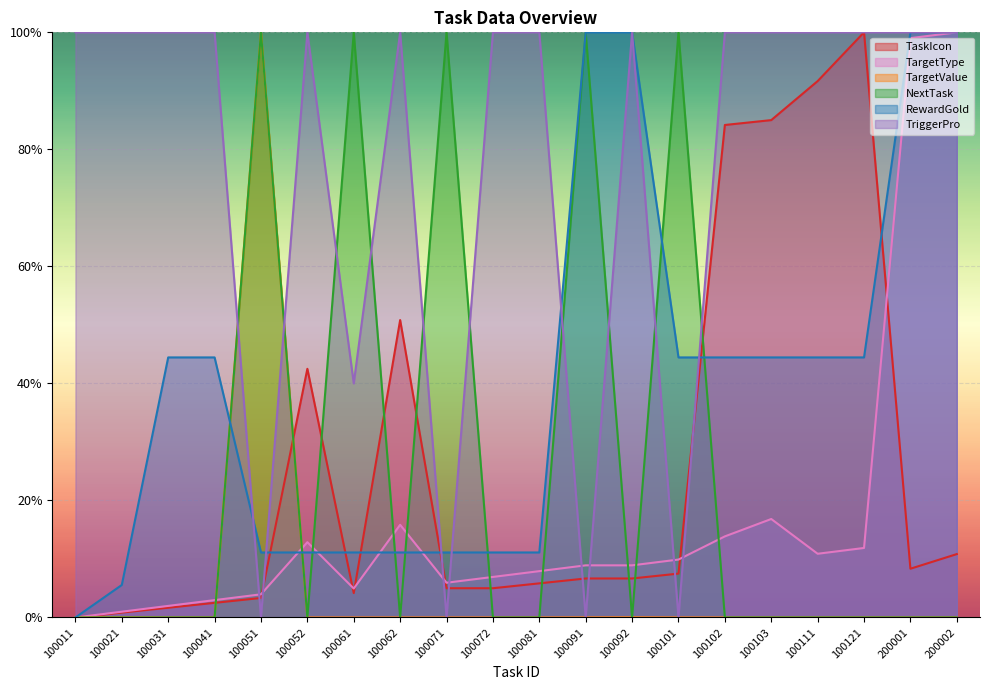

True or false: TargetType has more than 2 interior local peaks.

True